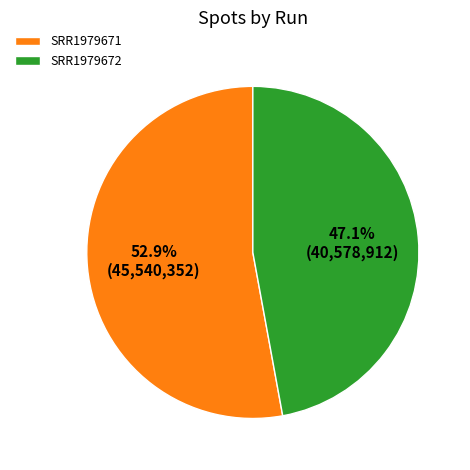

To the nearest percent, what is the difference between the SRR1979672 and SRR1979671 slice percentages?

6%